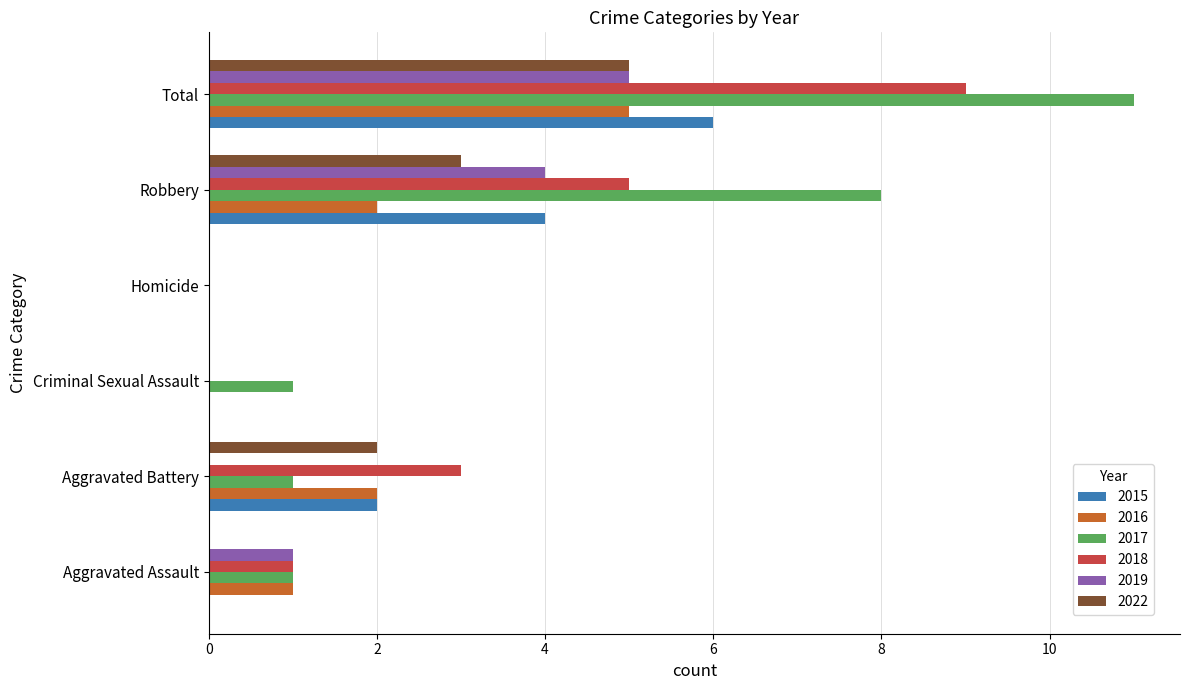

What is the sum of all 2019 values?

10